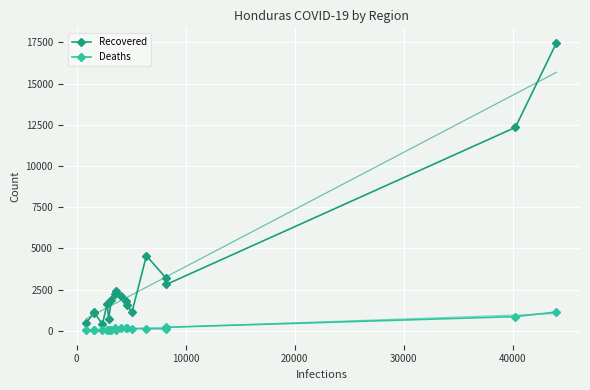

How many data points in Recovered are less than 1849?

9